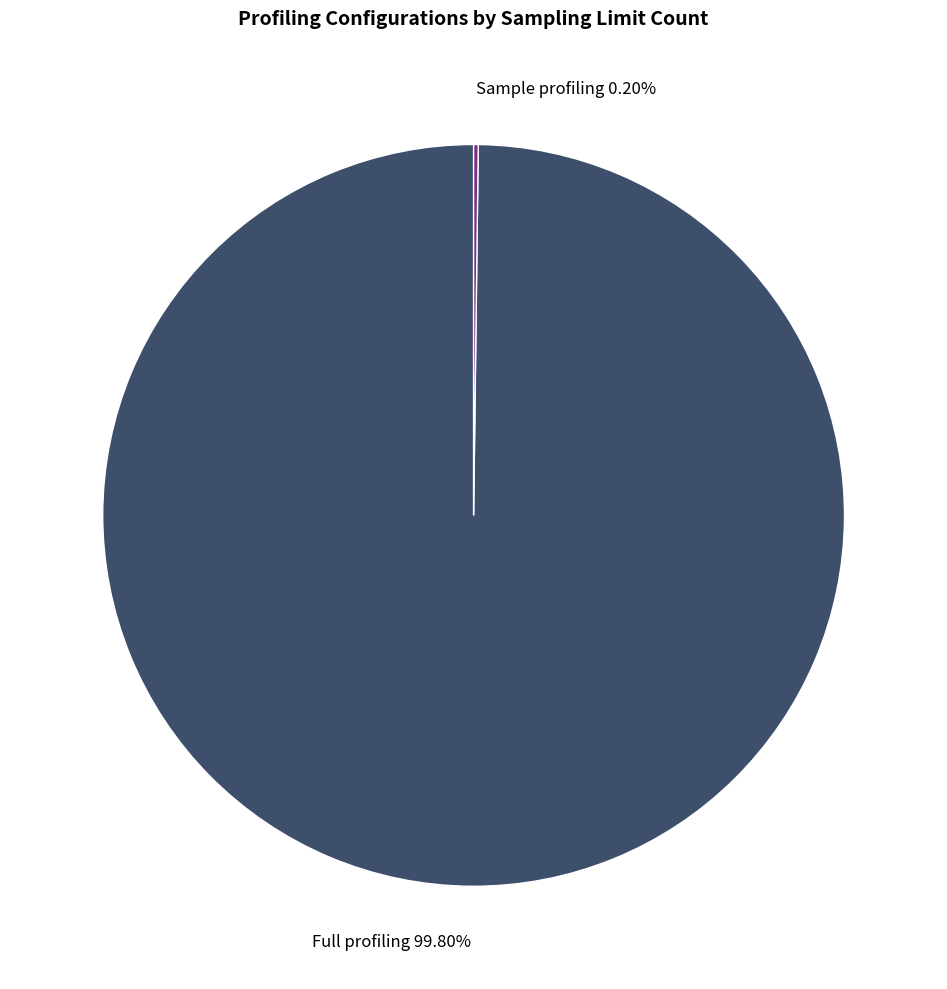

Is Full profiling 99.80% the majority of the pie?

Yes